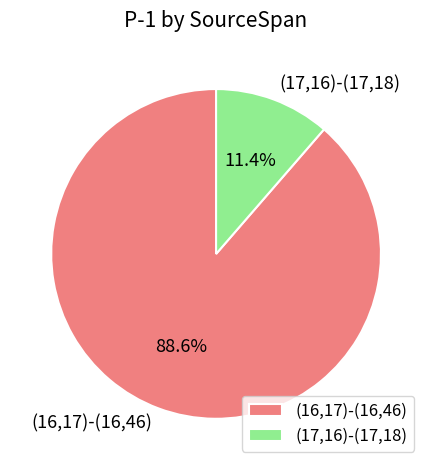

Count the number of slices in the pie.

2